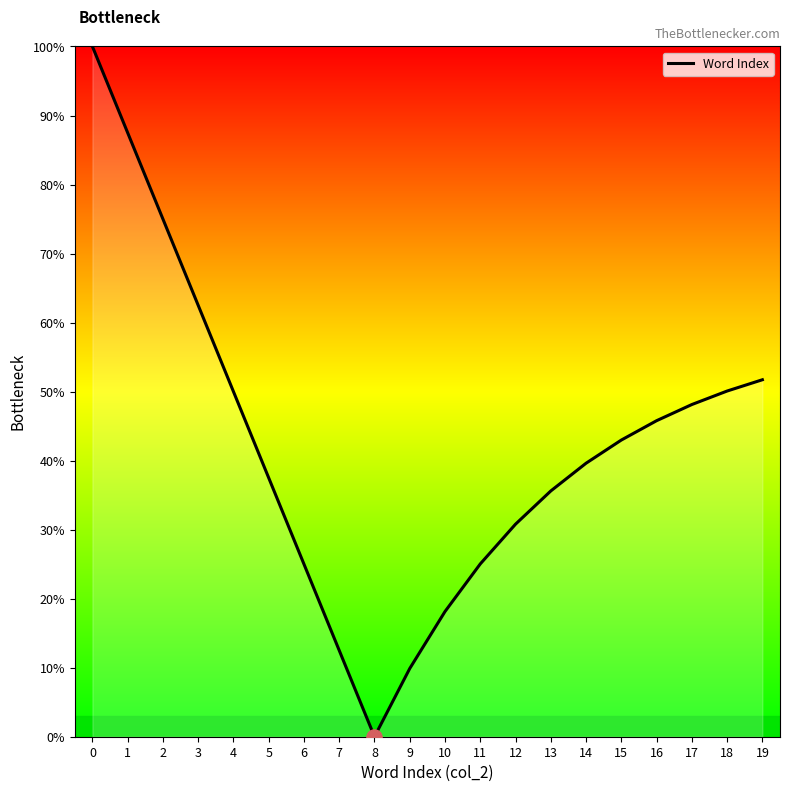

Approximately how many times larger is the value at 0 compared to 17?

2.1